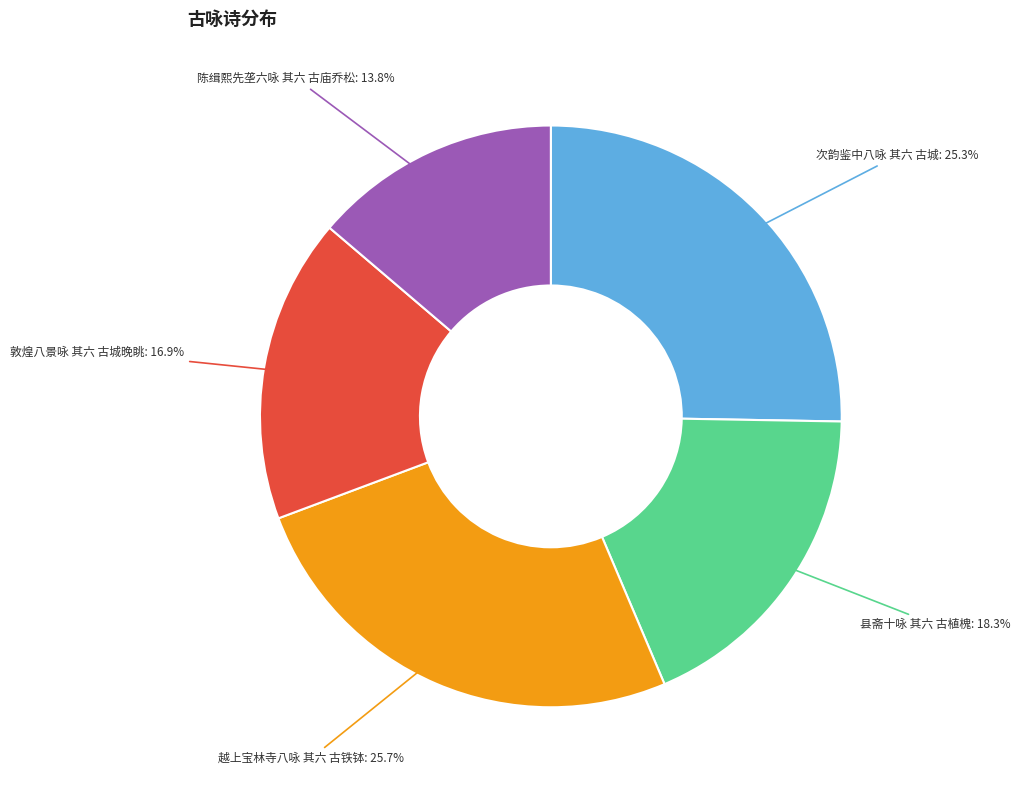

Is there a majority slice in this chart?

No